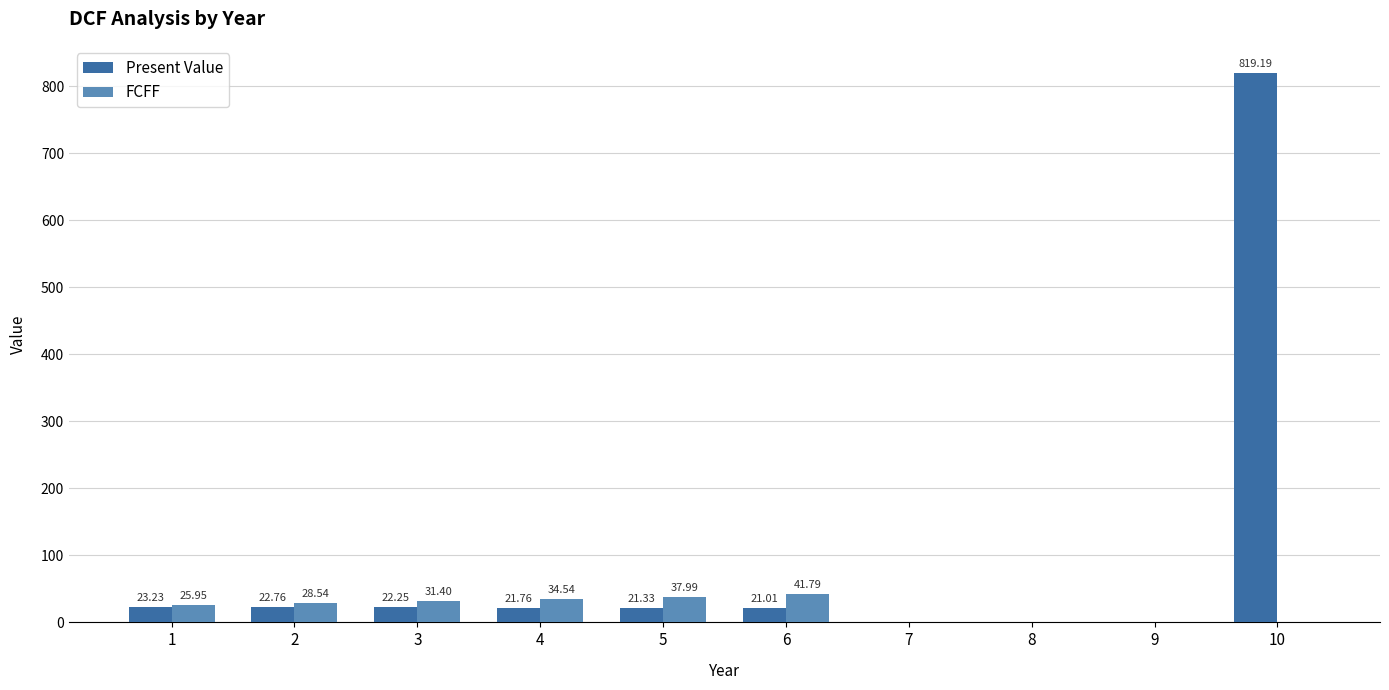

Is it true that FCFF equals 25.9 at 1?

True